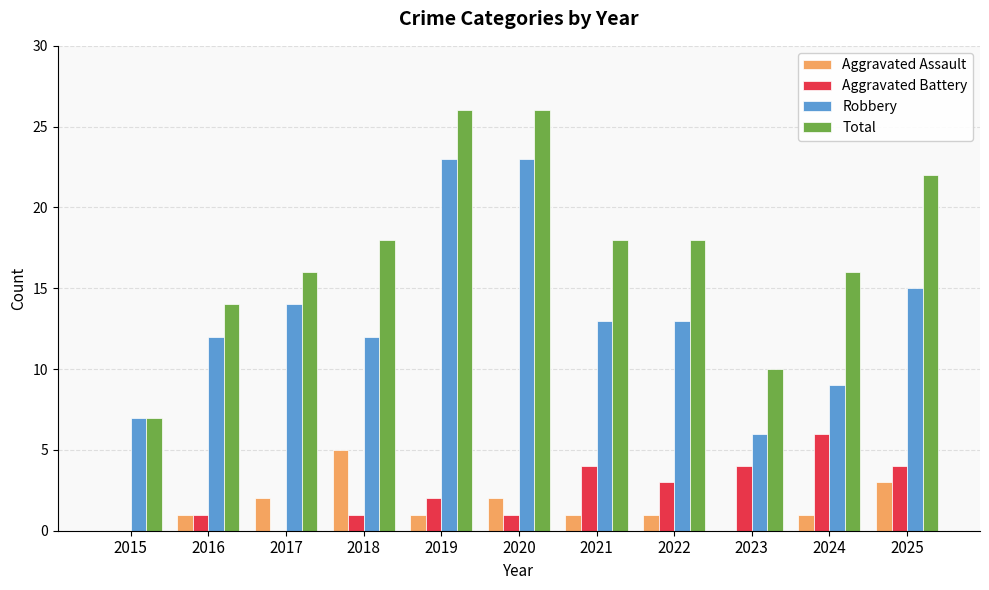

Which series changed the most between 2019 and 2025?

Robbery